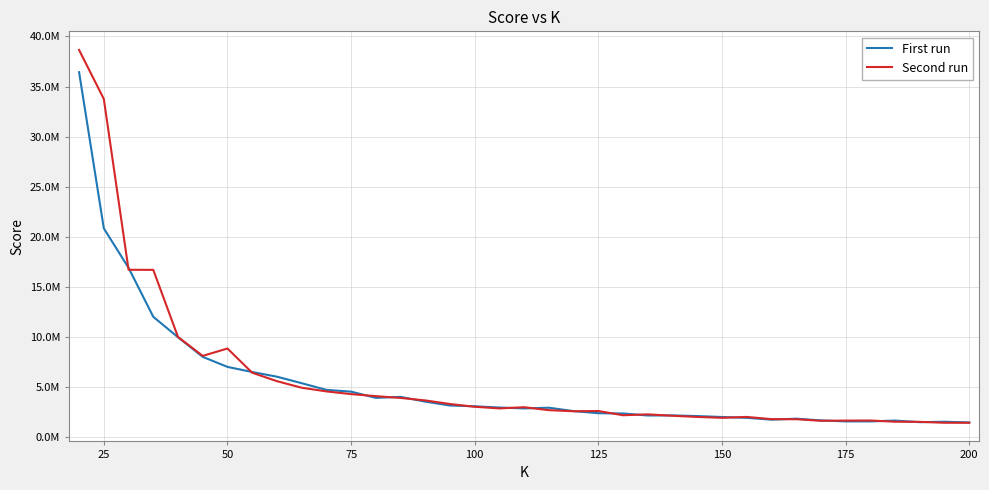

What is the smallest value displayed?

1462321.4